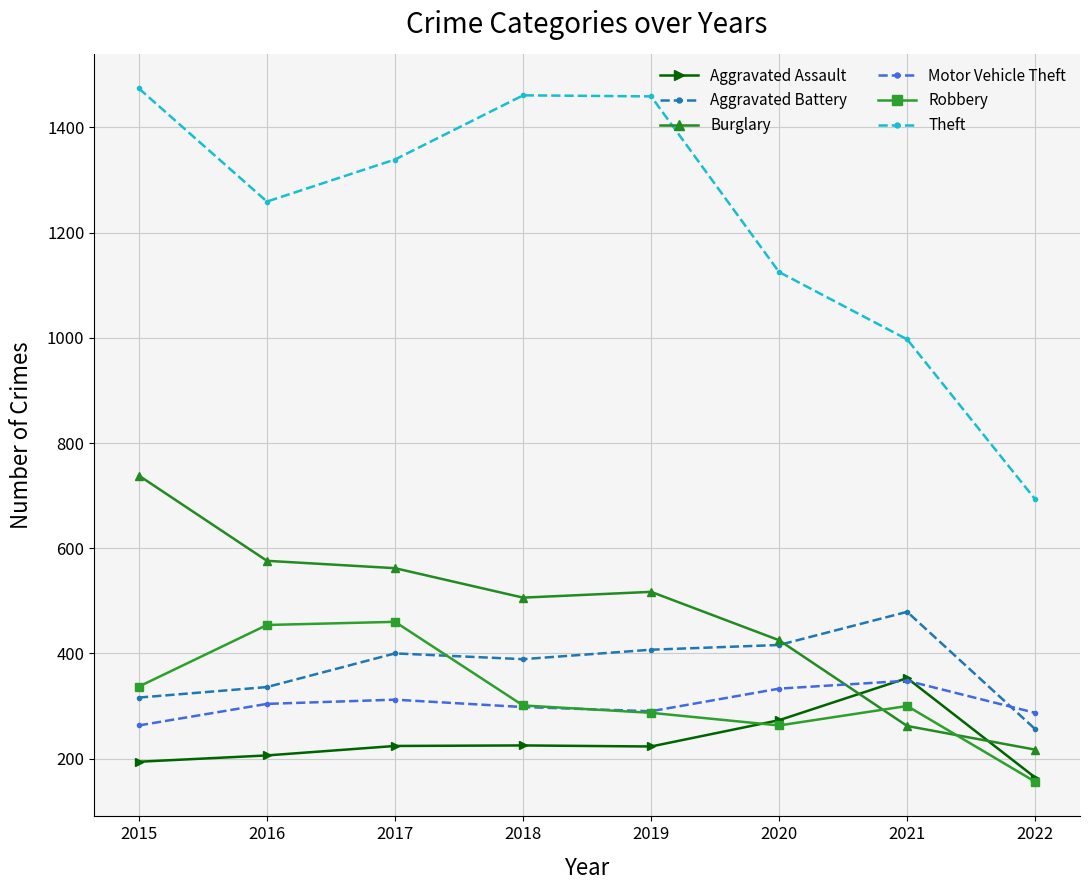

How many interior local peaks does the Theft series have?

1